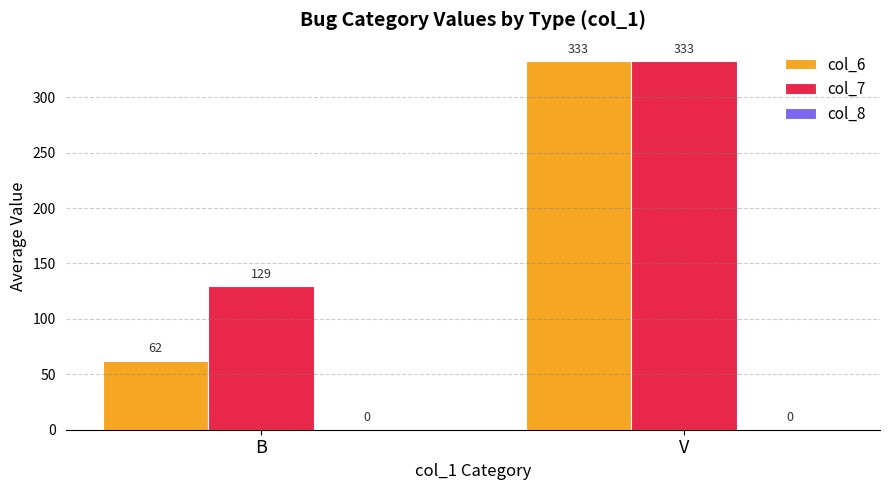

True or false: col_7 has a value of 196.9 at V.

False